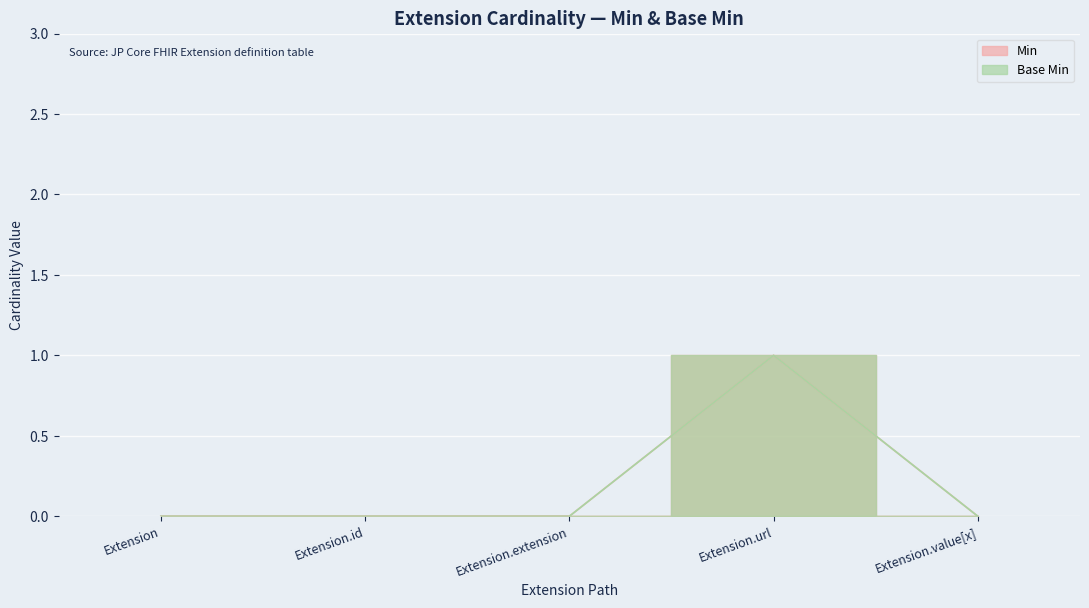

Is the value of Base Min at Extension.id greater than the value of Min at Extension.url?

No